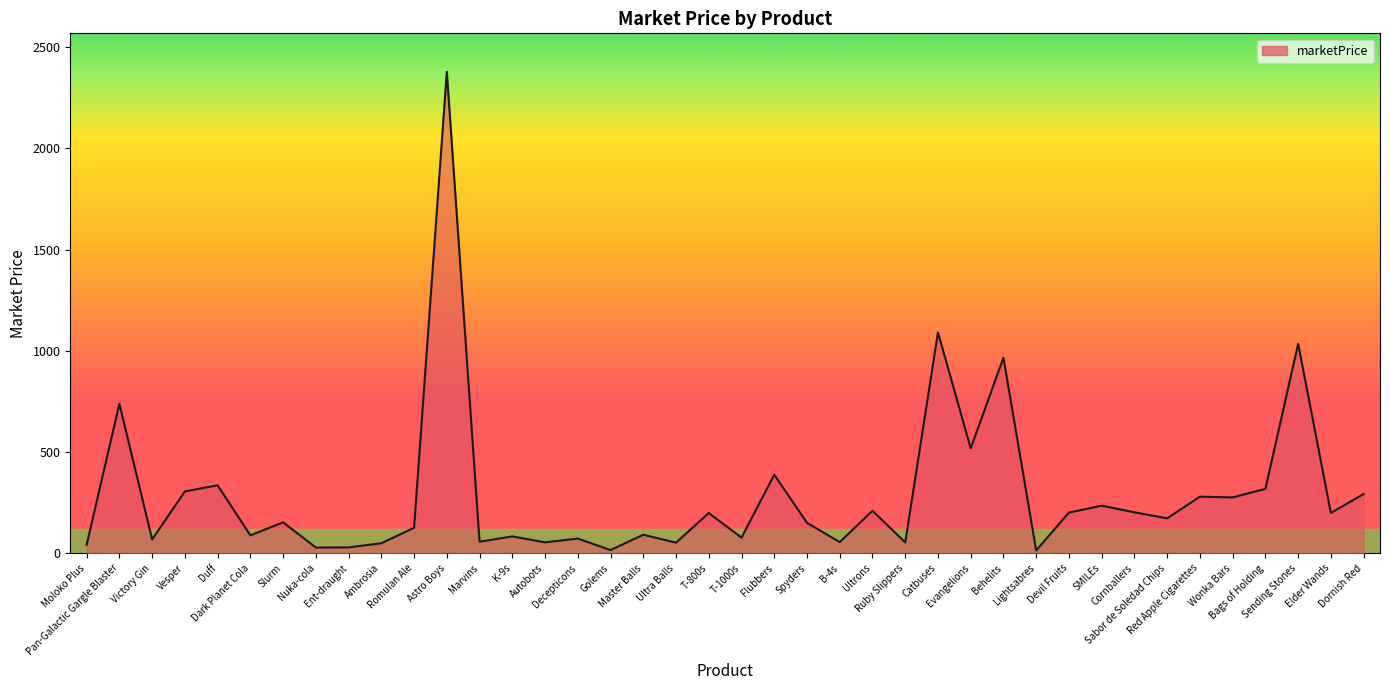

What is the greatest value displayed?

2378.4